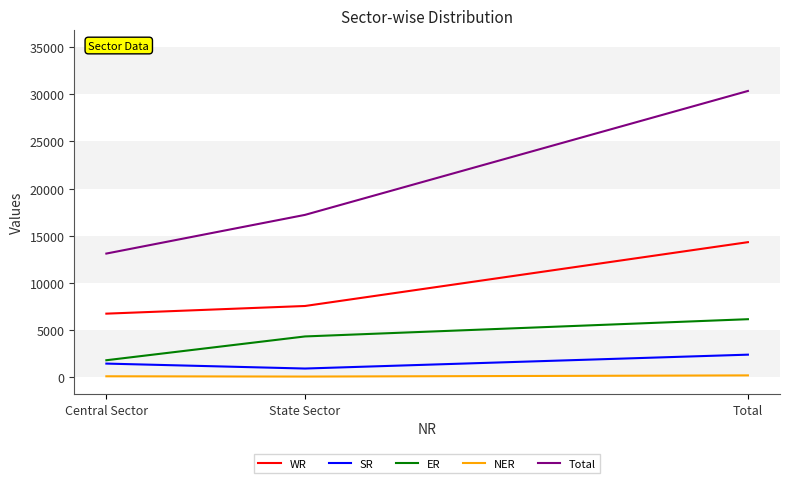

At Total, list the series in order from largest to smallest.

Total, WR, ER, SR, NER